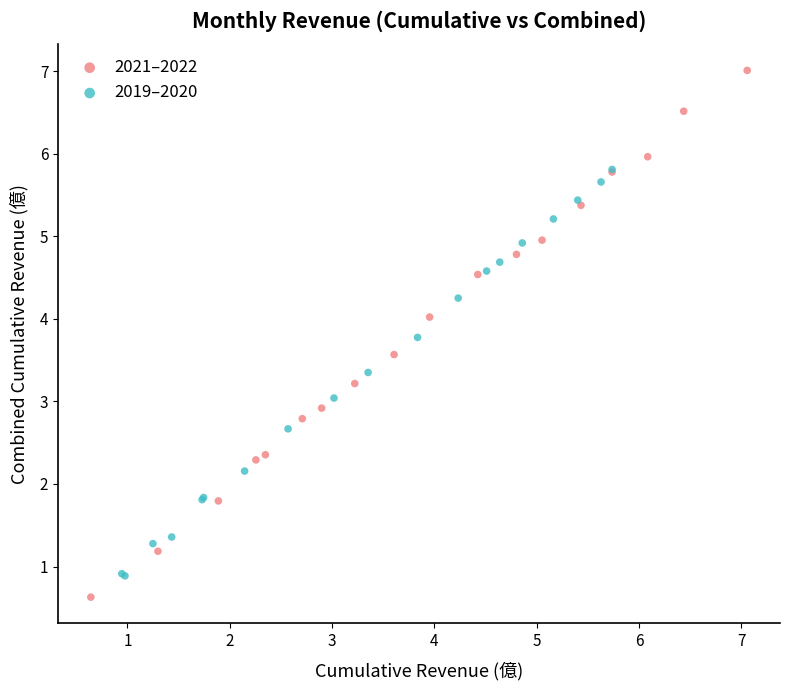

Which series has the widest spread of Y values?

2021–2022